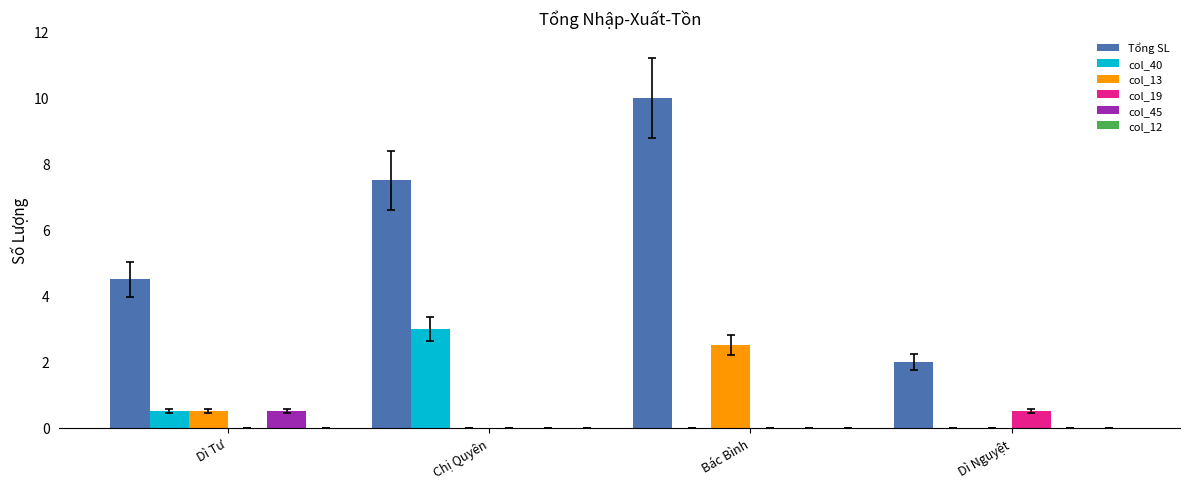

At which label does col_19 reach its peak?

Dì Nguyệt